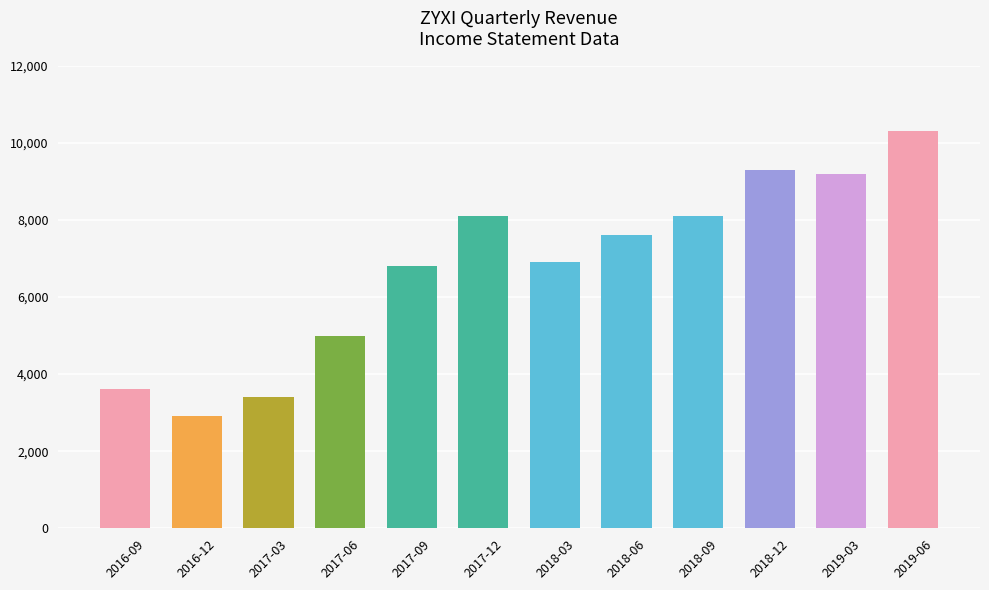

The value at 2017-06 is 5000. True or false?

True